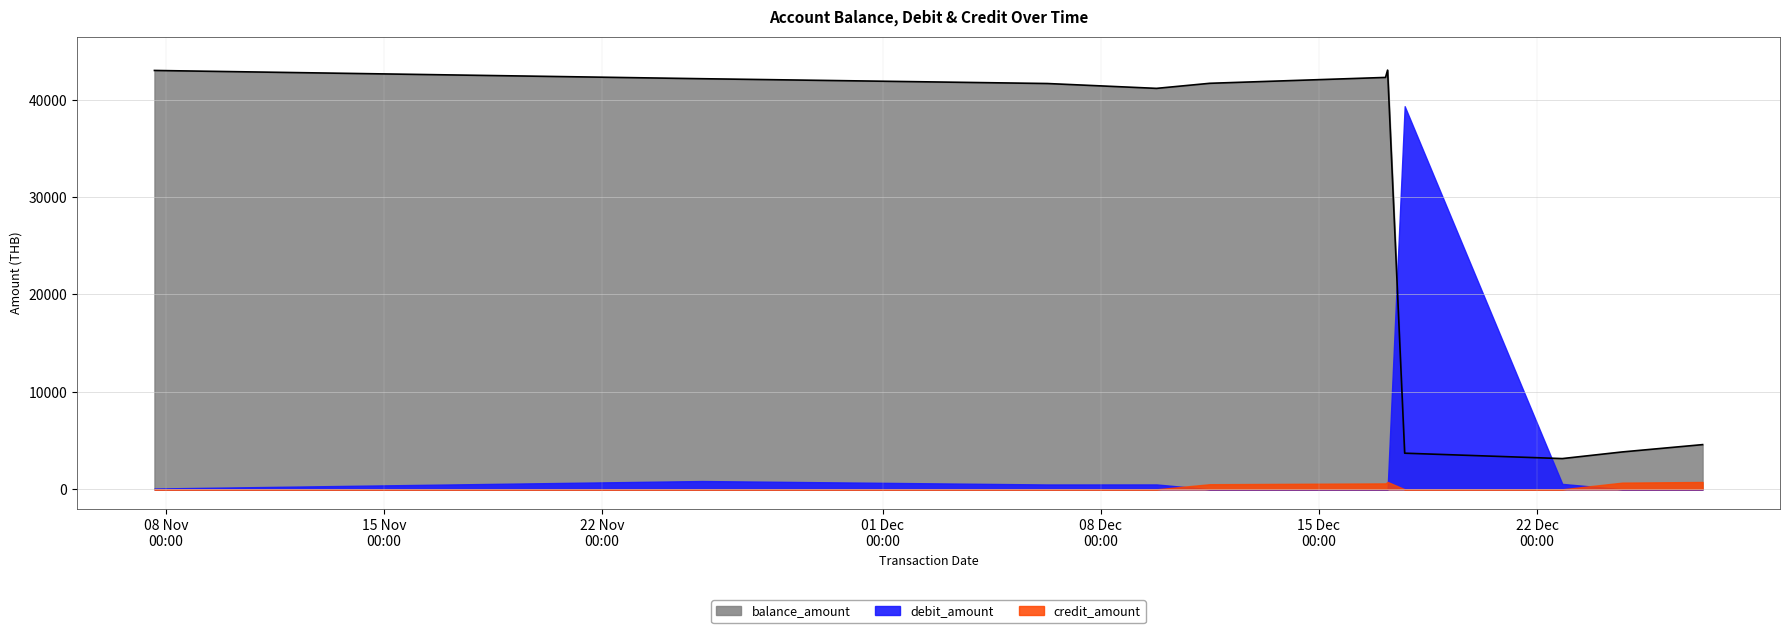

How many data points in balance_amount are above 41662?

6